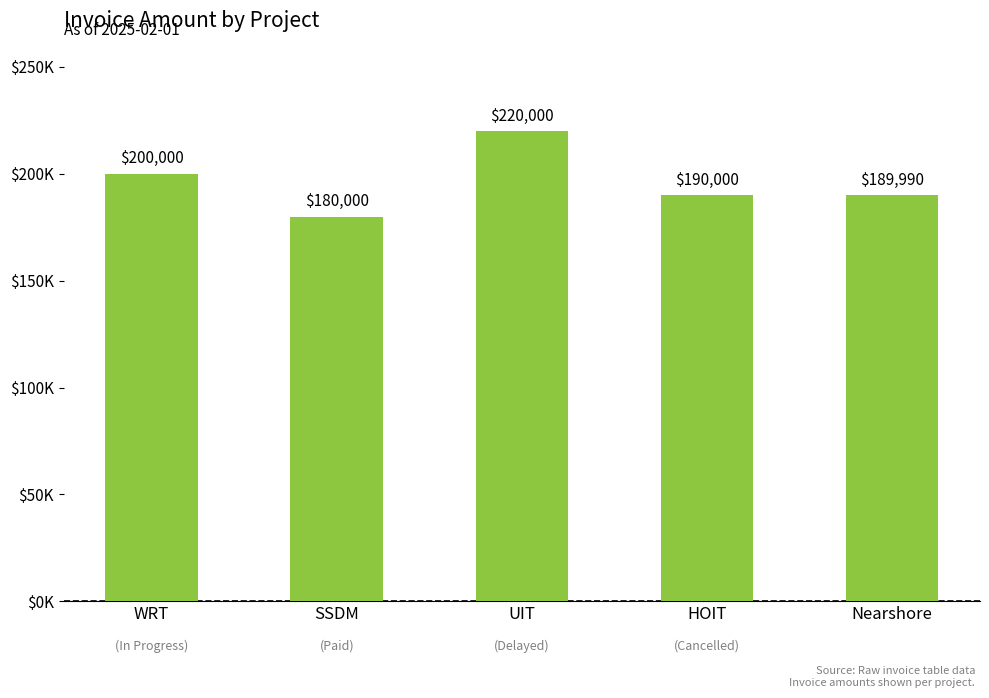

What is the label of the 4th bar from the right?

SSDM